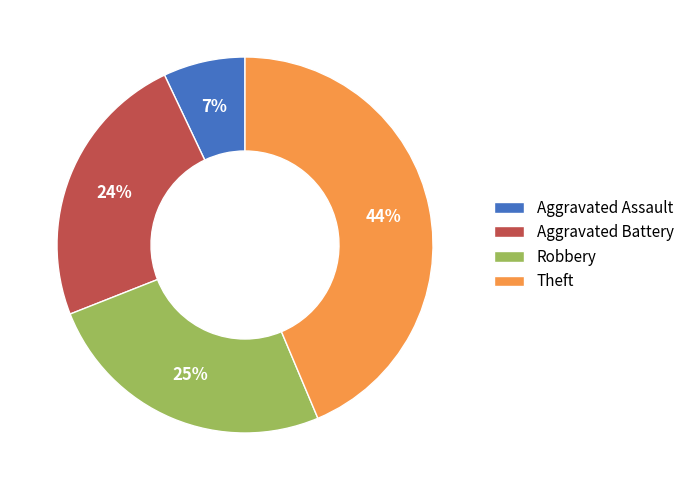

To the nearest percent, what is the average slice percentage?

25%